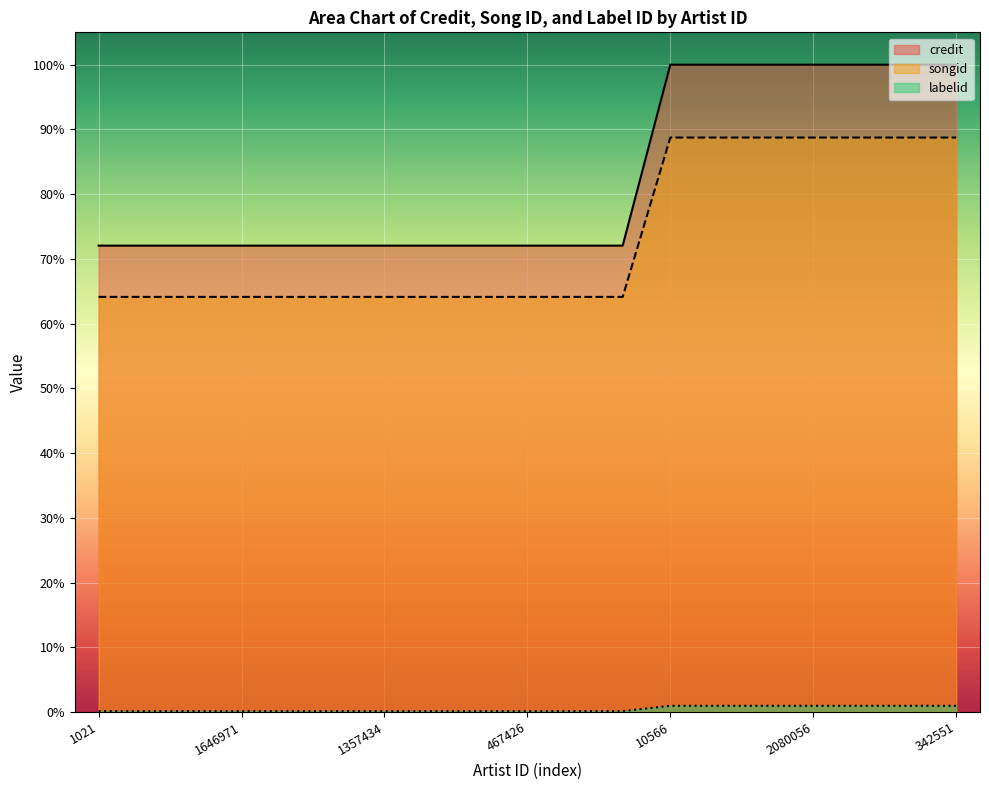

What is the difference between the maximum and minimum values in the credit series?

28.0